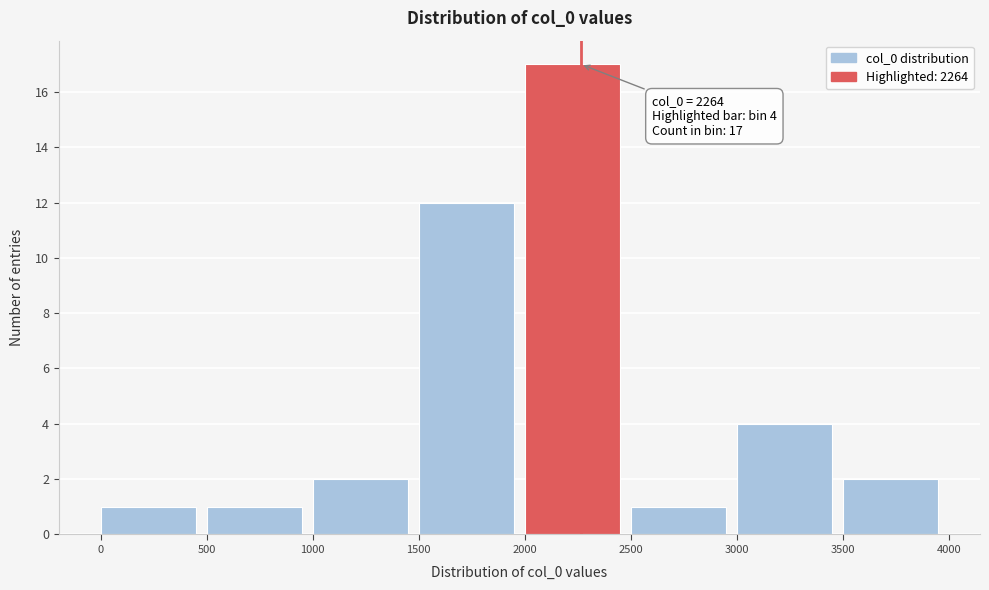

Which range on the x-axis has the tallest bar?

2000 to 2500